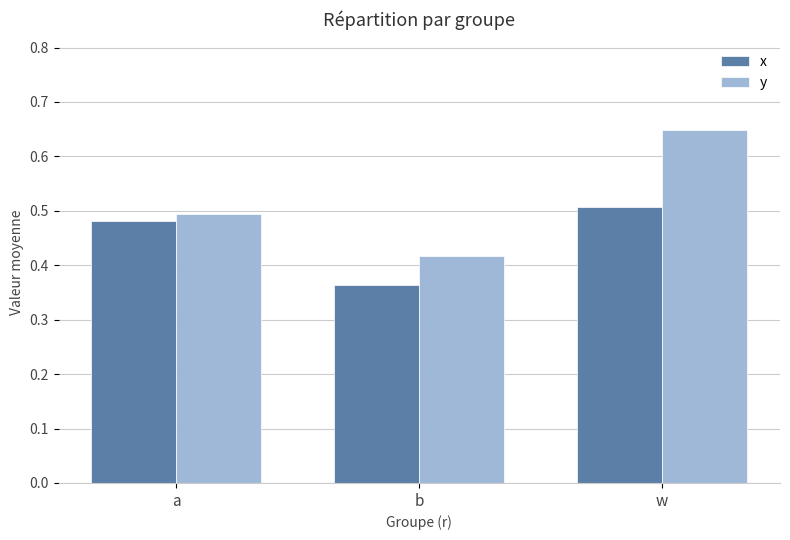

At which label does y reach its minimum?

b